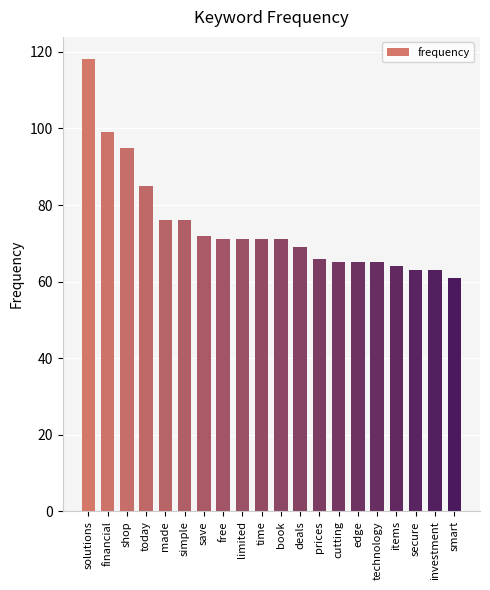

What is the smallest value displayed?

61